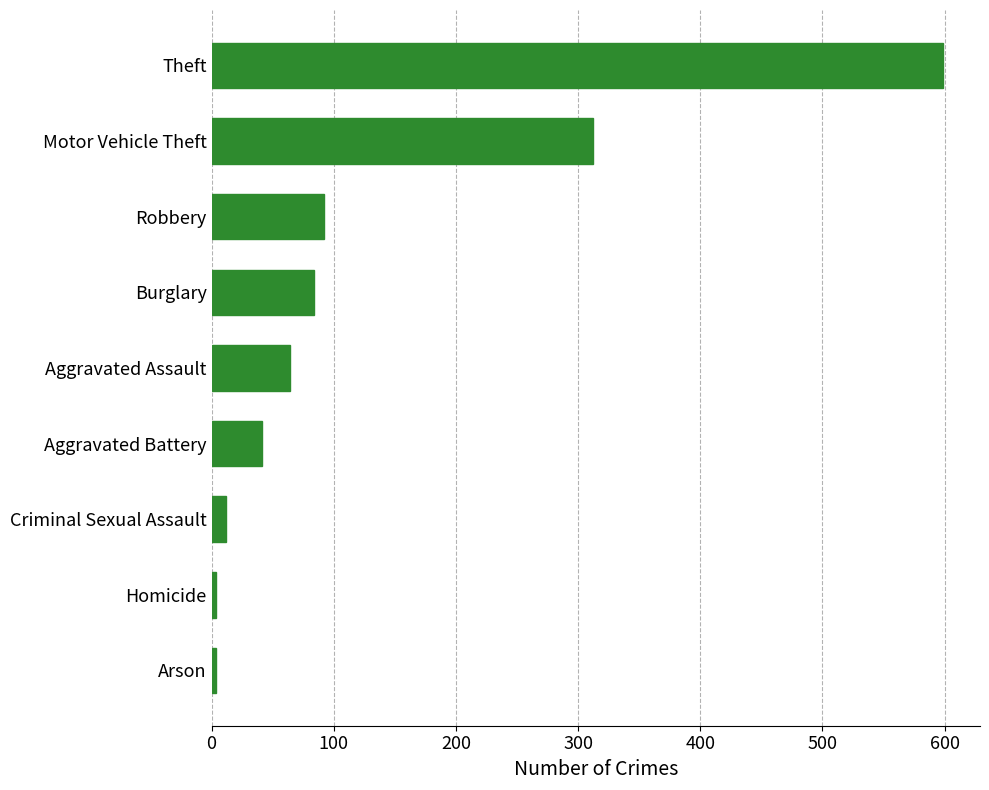

Where is the data nearest to the value 301?

Motor Vehicle Theft